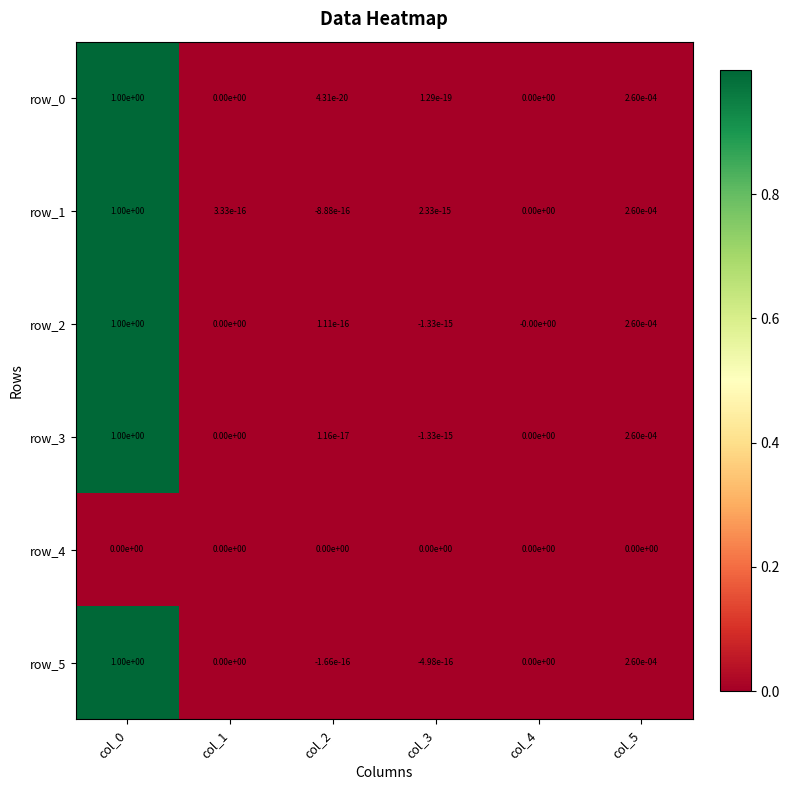

True or false: row_0 has a value of 0.0 at col_3.

True